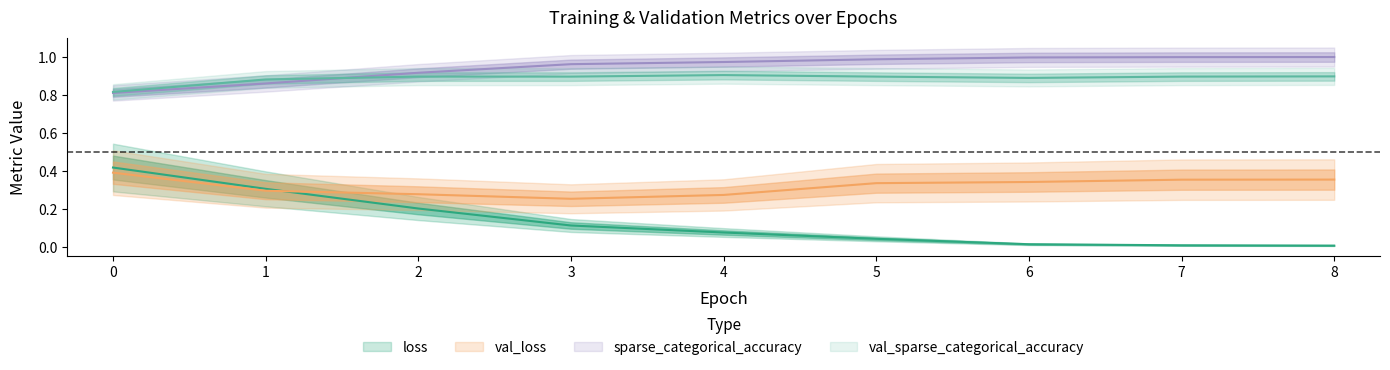

Reading left to right, what are all the values shown in this chart?

loss: 0=0.4	1=0.3	2=0.2	3=0.1	4=0.1	5=0.0	6=0.0	7=0.0	8=0.0
val_loss: 0=0.4	1=0.3	2=0.3	3=0.3	4=0.3	5=0.3	6=0.3	7=0.4	8=0.4
sparse_categorical_accuracy: 0=0.8	1=0.9	2=0.9	3=1.0	4=1.0	5=1.0	6=1.0	7=1.0	8=1.0
val_sparse_categorical_accuracy: 0=0.8	1=0.9	2=0.9	3=0.9	4=0.9	5=0.9	6=0.9	7=0.9	8=0.9